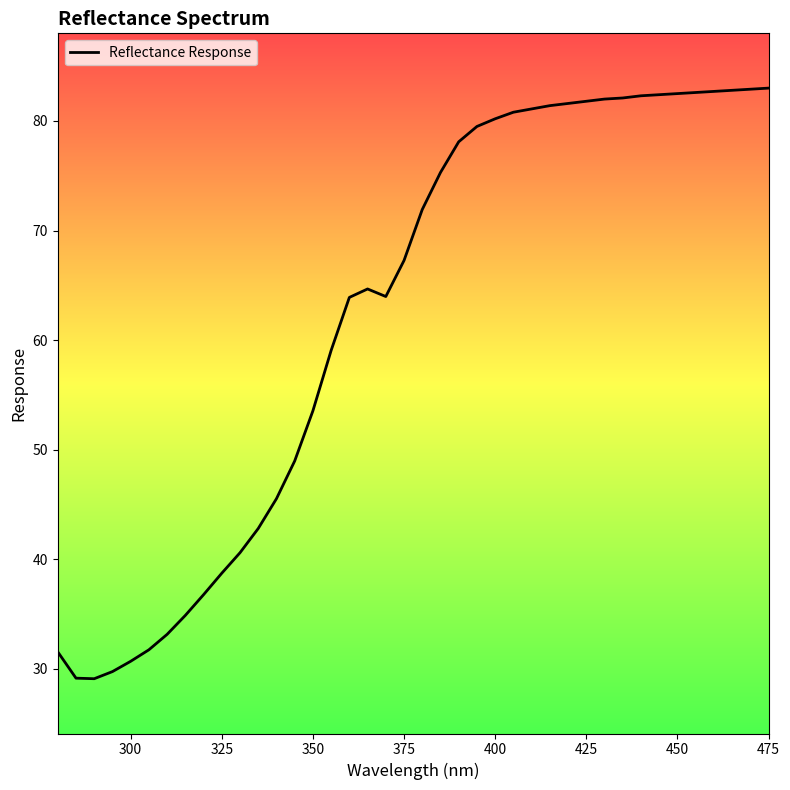

What is the smallest value displayed?

29.1